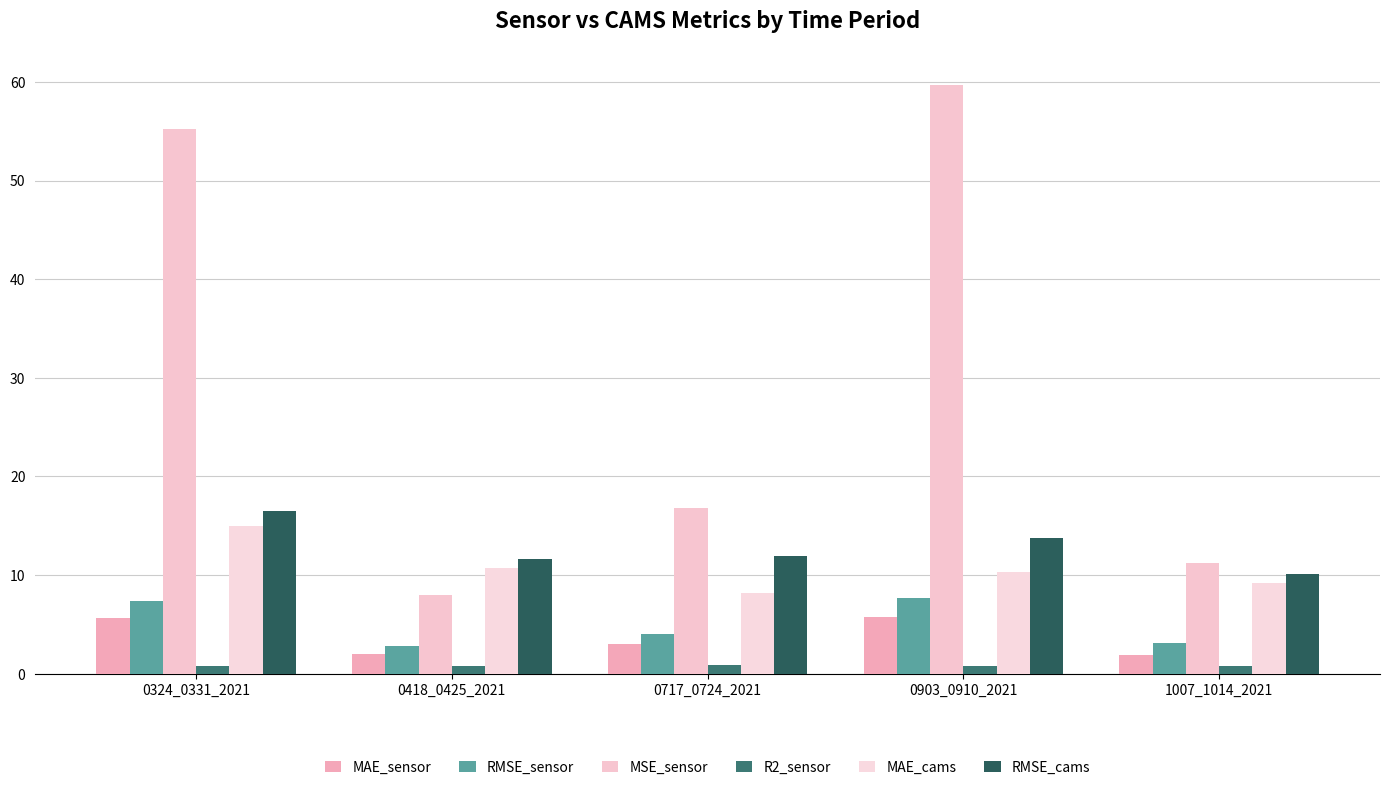

How many bars are there in each group?

6